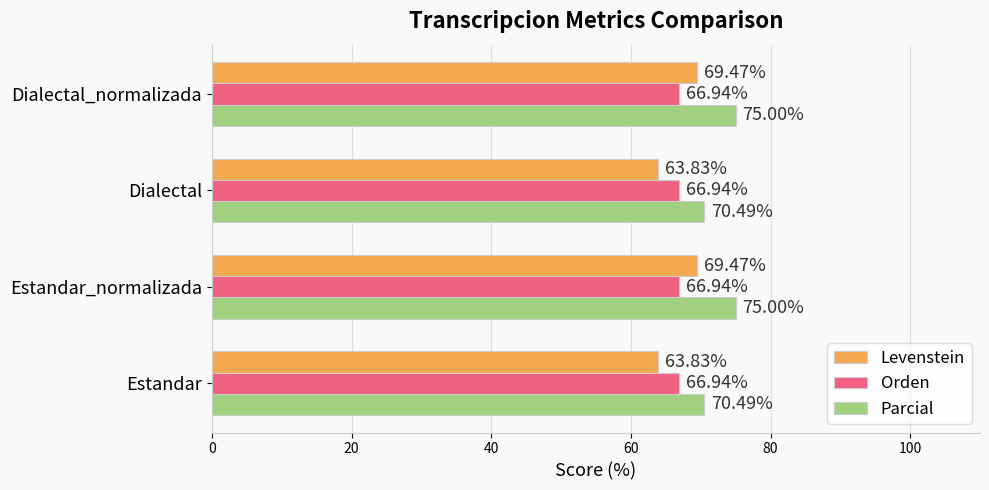

At Dialectal, list the series in order from smallest to largest.

Levenstein, Orden, Parcial